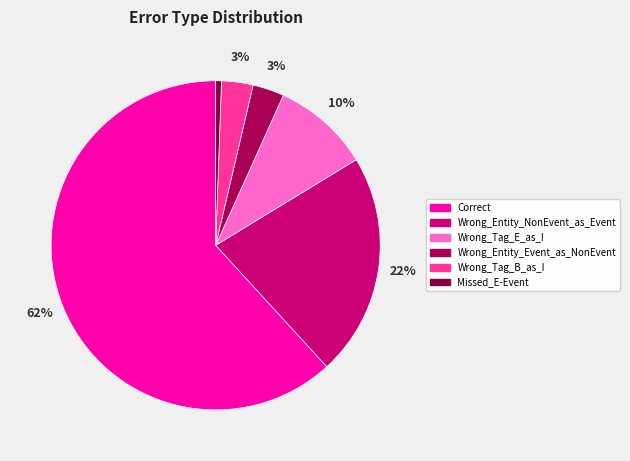

What is the change in value from Correct to Missed_E-Event?

-218